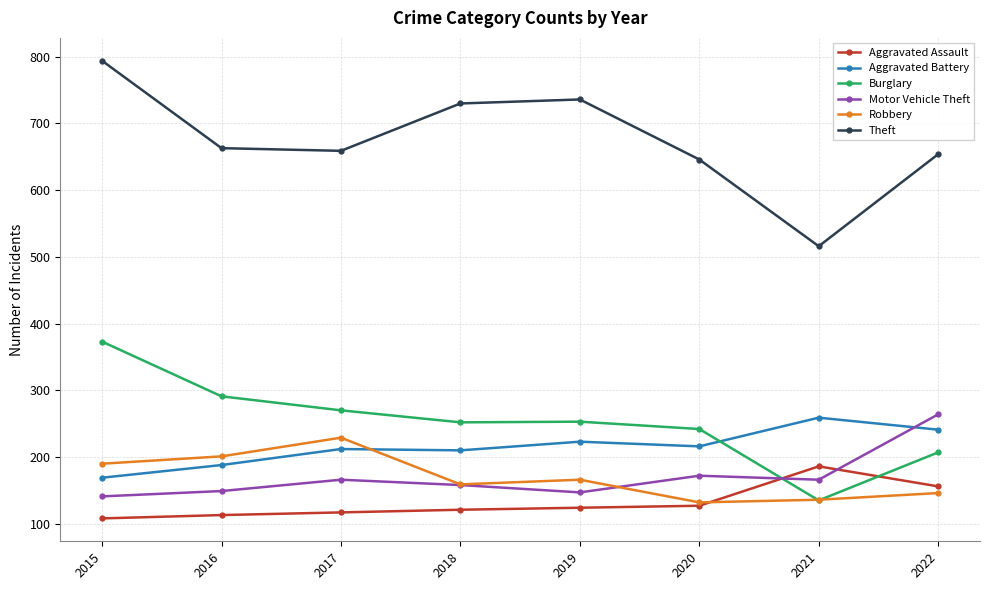

The value of Robbery at 2018 is 99. True or false?

False